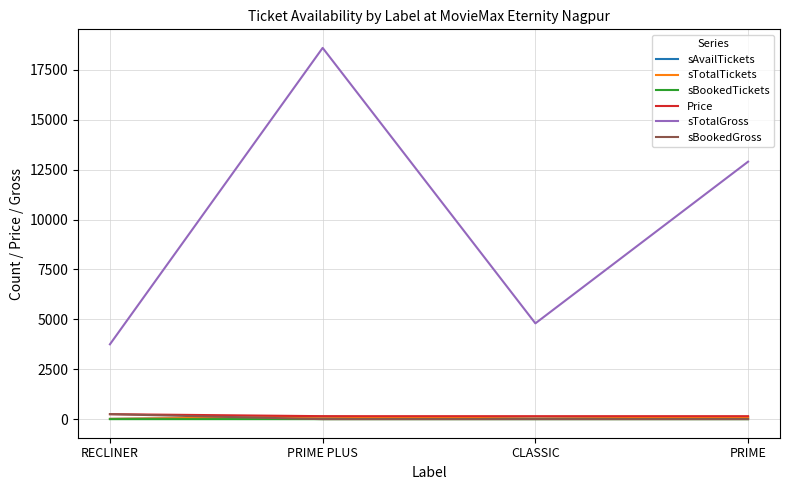

Which series changed the most between RECLINER and PRIME?

sTotalGross